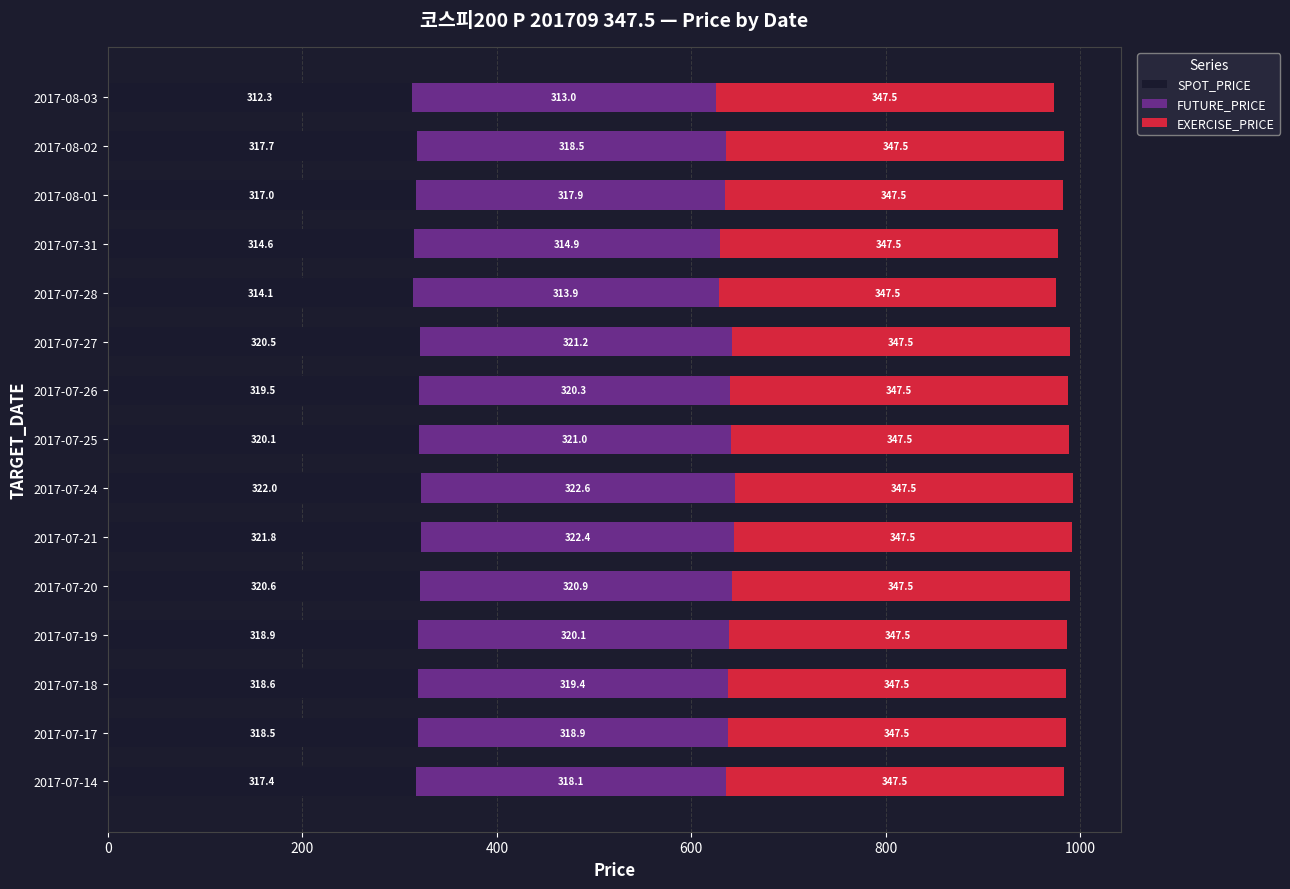

The SPOT_PRICE series shows 318.5 at 2017-07-17. True or false?

True